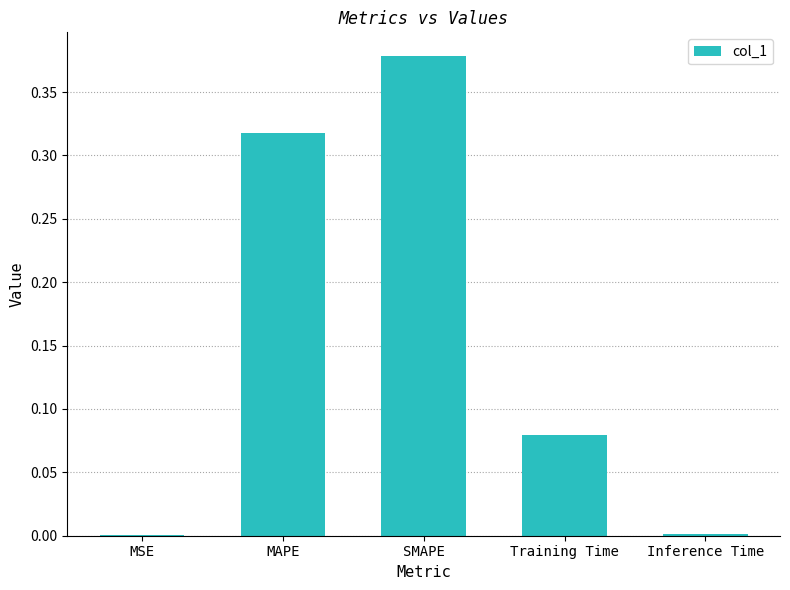

True or false: the data shows 0.0 at Inference Time.

True